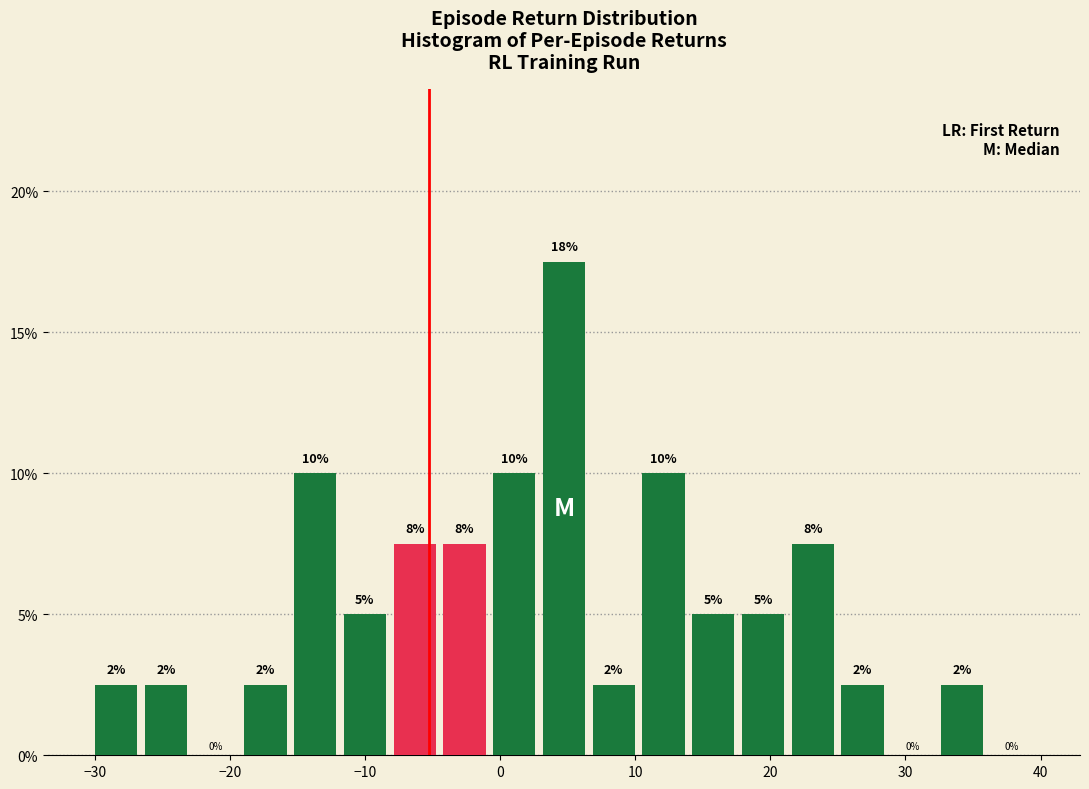

Read against the x-axis, roughly where is the centre of the tallest bar?

5